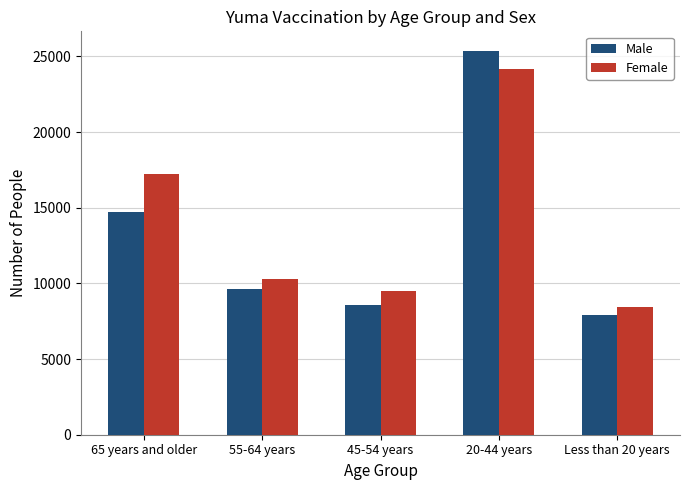

Reading right to left, list all the values displayed in this chart.

Male: 7904	25386	8590	9607	14704
Female: 8440	24143	9473	10282	17227